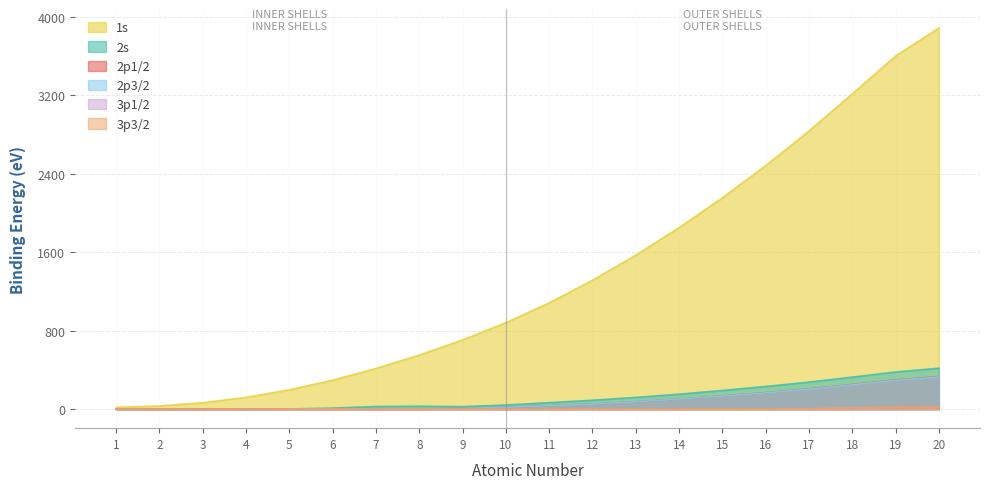

True or false: 2p1/2 has more than 1 interior local peaks.

False